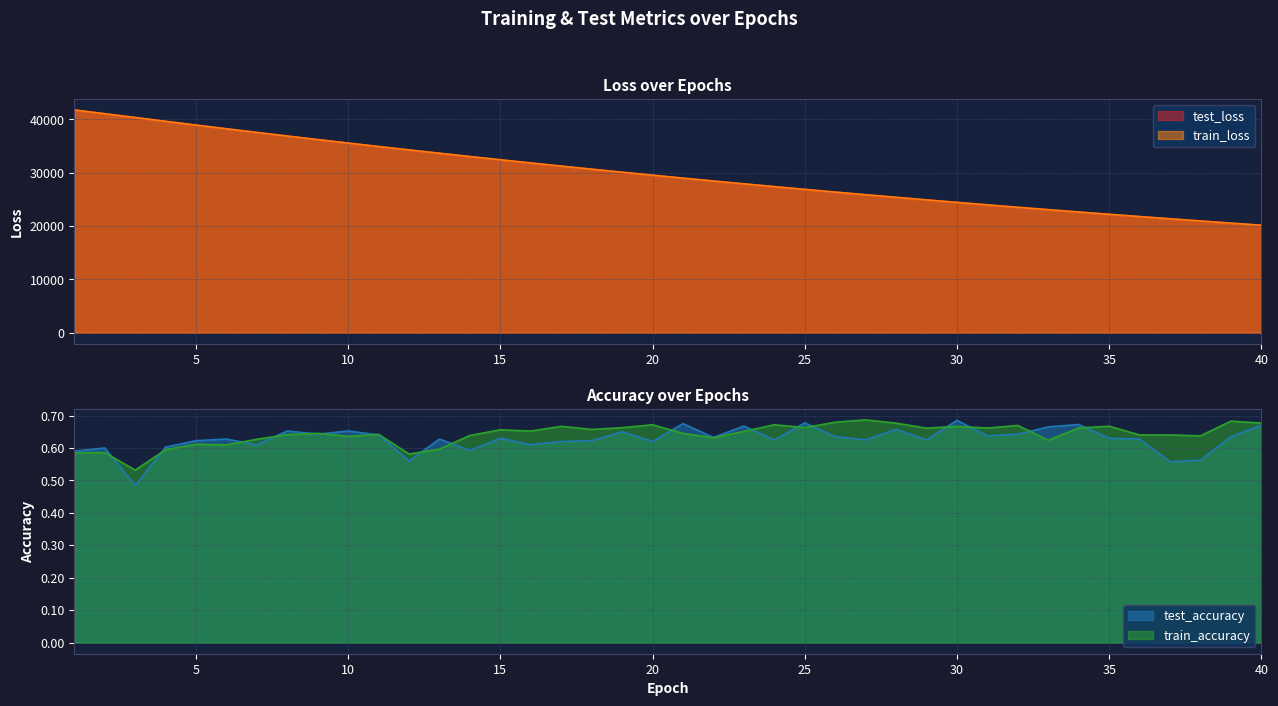

Reading right to left, list all the values displayed in this chart.

test_loss: 40=20157.8	39=20552.3	38=20954.3	37=21363.7	36=21780.3	35=22203.9	34=22635.8	33=23075.5	32=23522.3	31=23977.5	30=24440.8	29=24912.1	28=25392.1	27=25880.0	26=26377.1	25=26882.2	24=27396.4	23=27919.4	22=28451.5	21=28992.5	20=29542.7	19=30102.1	18=30671.5	17=31250.0	16=31837.9	15=32435.3	14=33042.5	13=33660.1	12=34286.0	11=34922.0	10=35567.1	9=36223.0	8=36888.7	7=37564.5	6=38250.1	5=38945.7	4=39652.1	3=40366.9	2=41078.8	1=41785.0
train_loss: 40=20157.6	39=20552.1	38=20954.2	37=21363.5	36=21780.1	35=22203.8	34=22635.7	33=23075.3	32=23522.2	31=23977.3	30=24440.7	29=24912.0	28=25392.0	27=25879.9	26=26376.8	25=26882.1	24=27396.3	23=27919.3	22=28451.4	21=28992.3	20=29542.5	19=30101.9	18=30671.1	17=31249.7	16=31837.7	15=32435.1	14=33042.4	13=33659.9	12=34285.8	11=34922.0	10=35567.1	9=36223.2	8=36888.7	7=37564.3	6=38249.7	5=38945.6	4=39651.7	3=40366.8	2=41078.1	1=41784.2
test_accuracy: 40=0.7	39=0.6	38=0.6	37=0.6	36=0.6	35=0.6	34=0.7	33=0.7	32=0.6	31=0.6	30=0.7	29=0.6	28=0.7	27=0.6	26=0.6	25=0.7	24=0.6	23=0.7	22=0.6	21=0.7	20=0.6	19=0.7	18=0.6	17=0.6	16=0.6	15=0.6	14=0.6	13=0.6	12=0.6	11=0.6	10=0.7	9=0.6	8=0.7	7=0.6	6=0.6	5=0.6	4=0.6	3=0.5	2=0.6	1=0.6
train_accuracy: 40=0.7	39=0.7	38=0.6	37=0.6	36=0.6	35=0.7	34=0.7	33=0.6	32=0.7	31=0.7	30=0.7	29=0.7	28=0.7	27=0.7	26=0.7	25=0.7	24=0.7	23=0.7	22=0.6	21=0.6	20=0.7	19=0.7	18=0.7	17=0.7	16=0.7	15=0.7	14=0.6	13=0.6	12=0.6	11=0.6	10=0.6	9=0.6	8=0.6	7=0.6	6=0.6	5=0.6	4=0.6	3=0.5	2=0.6	1=0.6